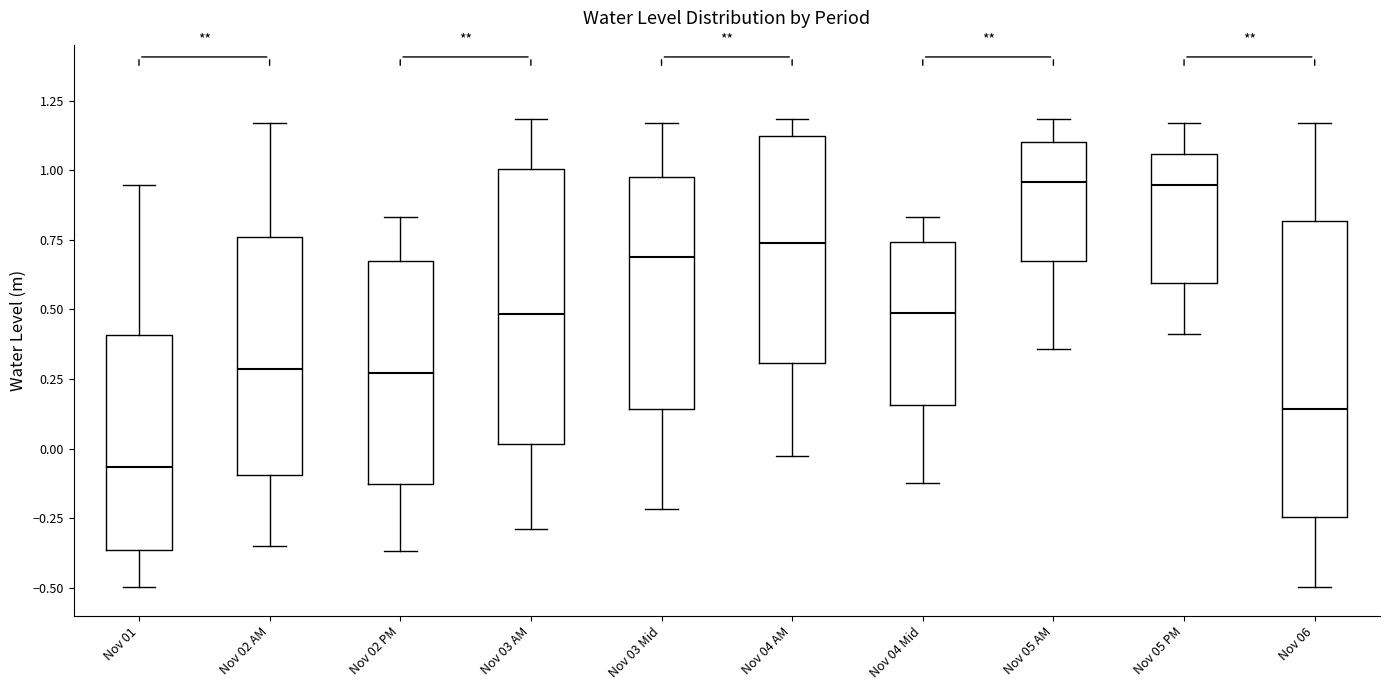

Which box's median line is the lowest?

Nov 01